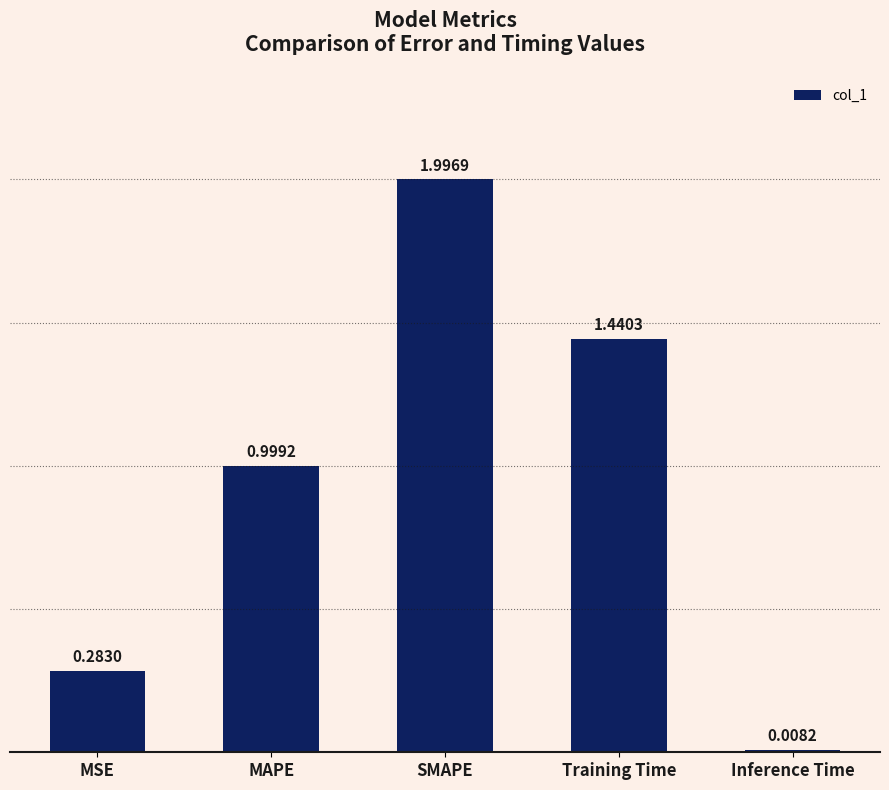

What is the change in value from MSE to Inference Time?

-0.3